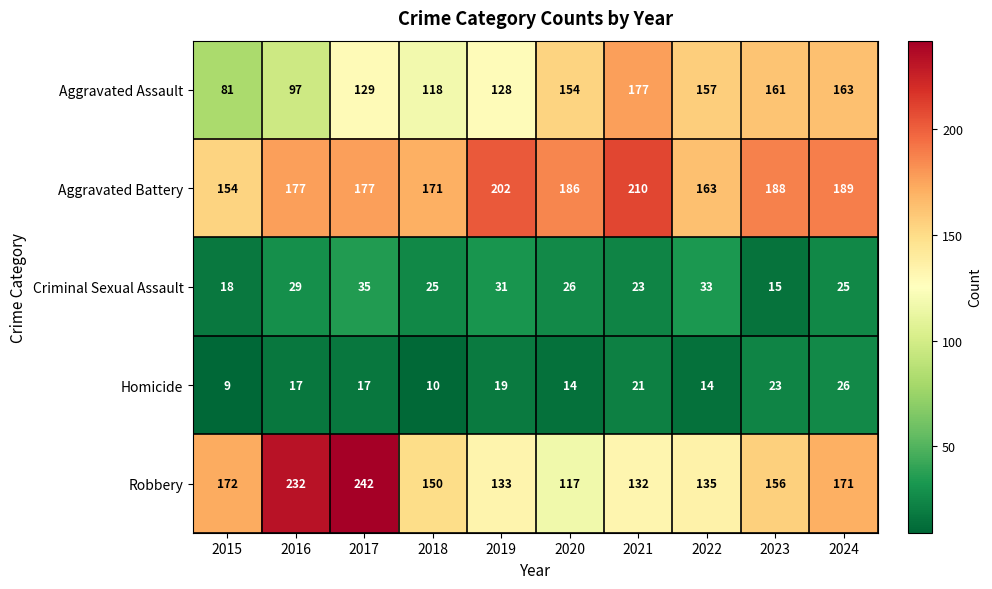

Which category has the lowest value in the Aggravated Assault series?

2015